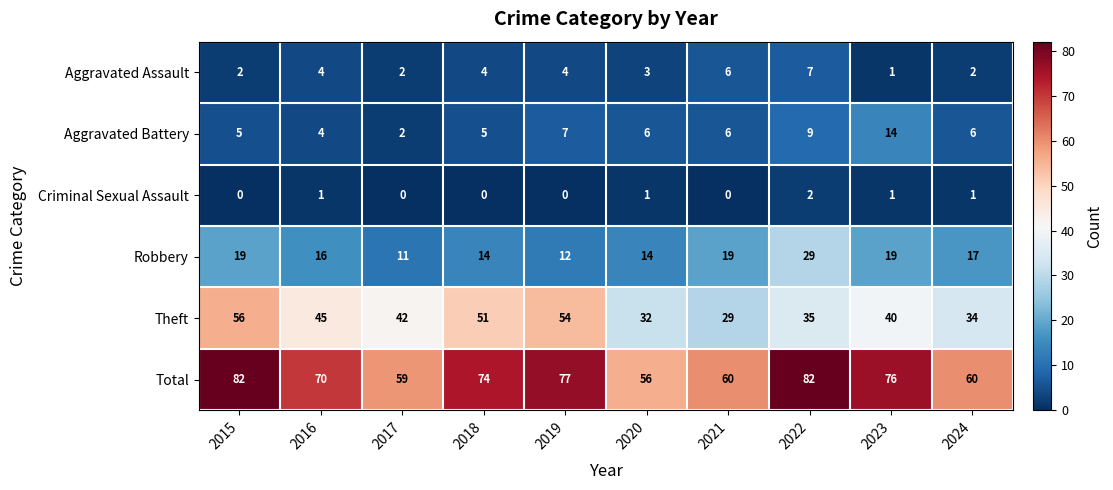

Count the number of data series in this chart.

6